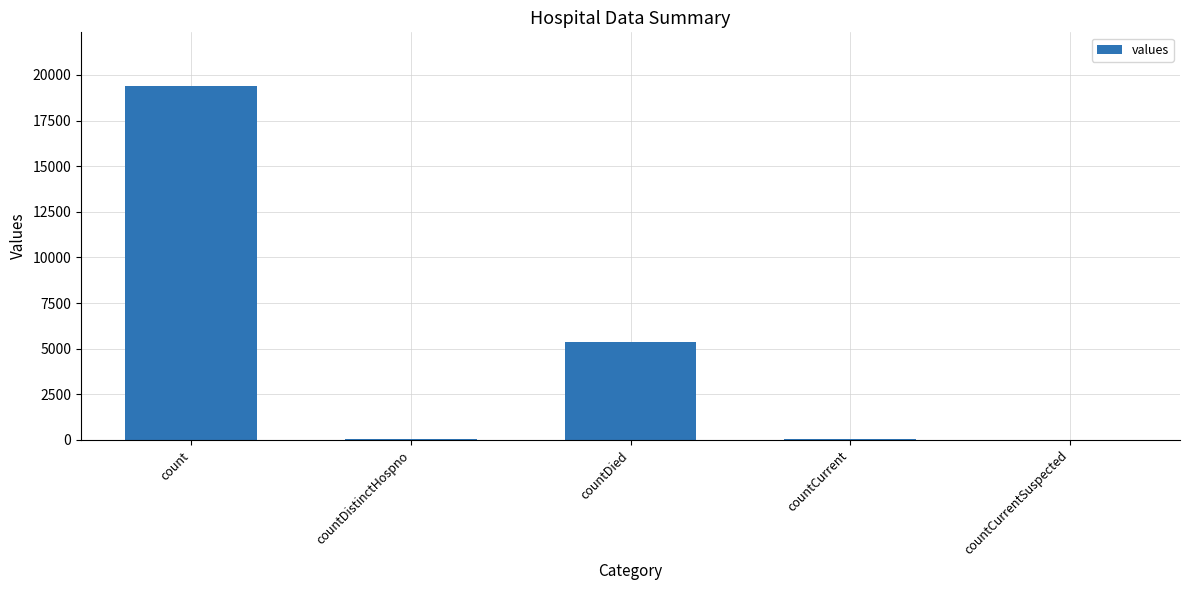

What is the greatest value displayed?

19420